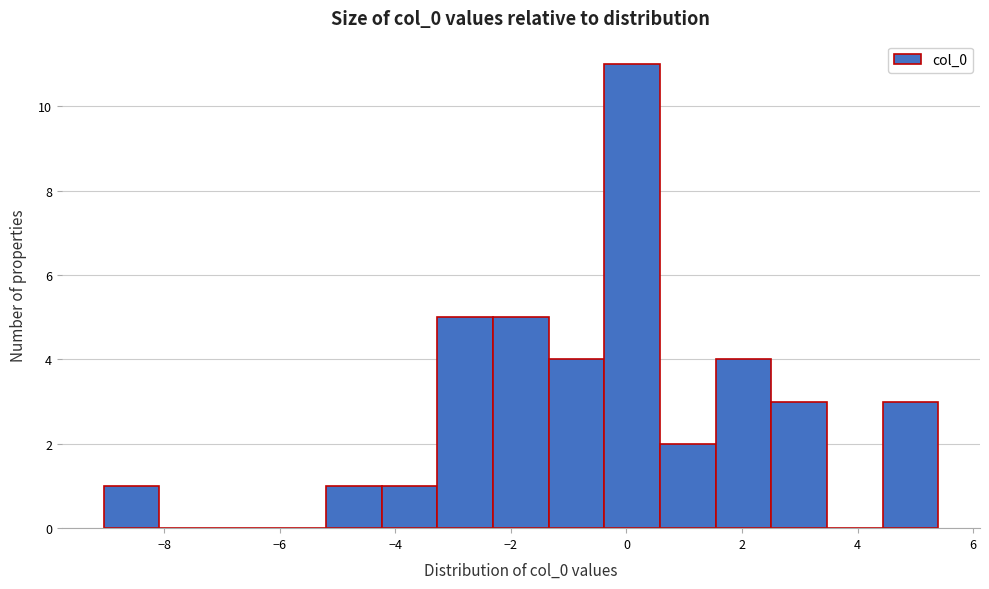

Which range on the x-axis has the tallest bar?

-0.4 to 0.6